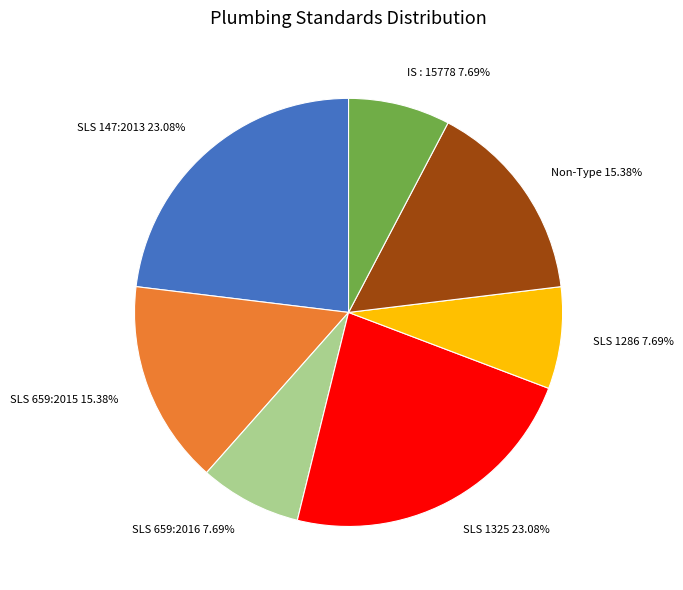

Does IS : 15778 represent more than half of the total?

No